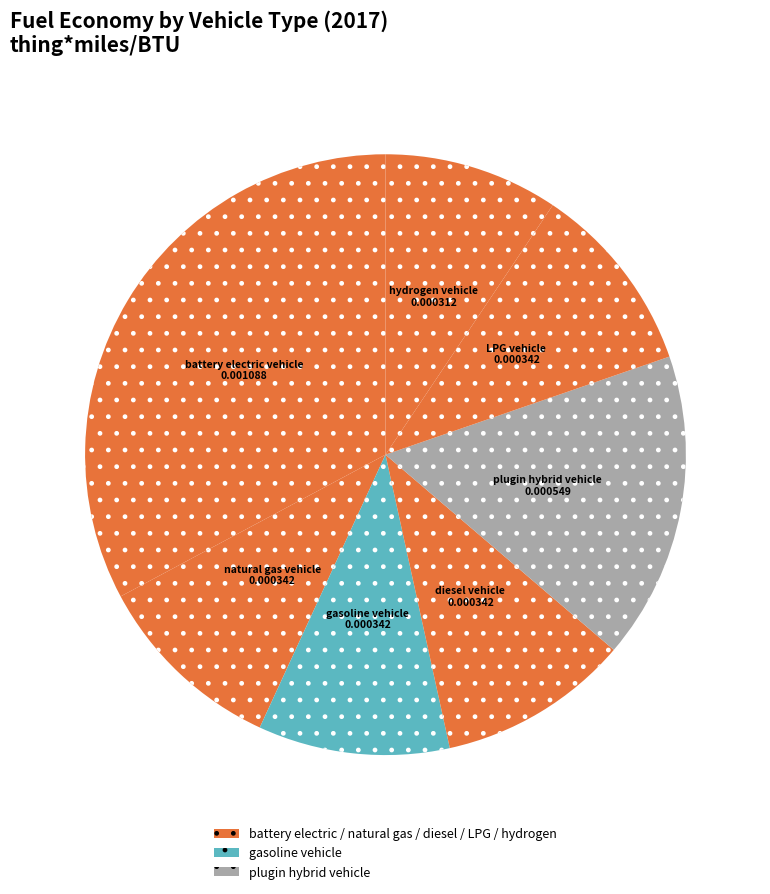

How many segments does this pie chart have?

7